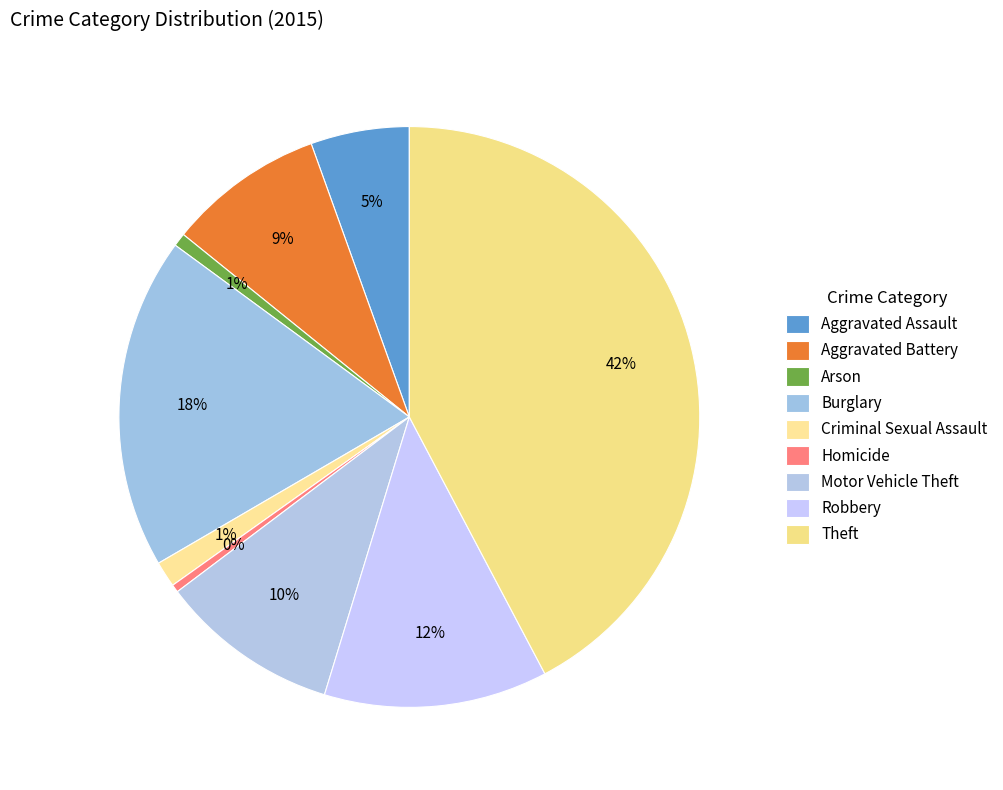

Rank the categories by value from lowest to highest.

Homicide, Arson, Criminal Sexual Assault, Aggravated Assault, Aggravated Battery, Motor Vehicle Theft, Robbery, Burglary, Theft